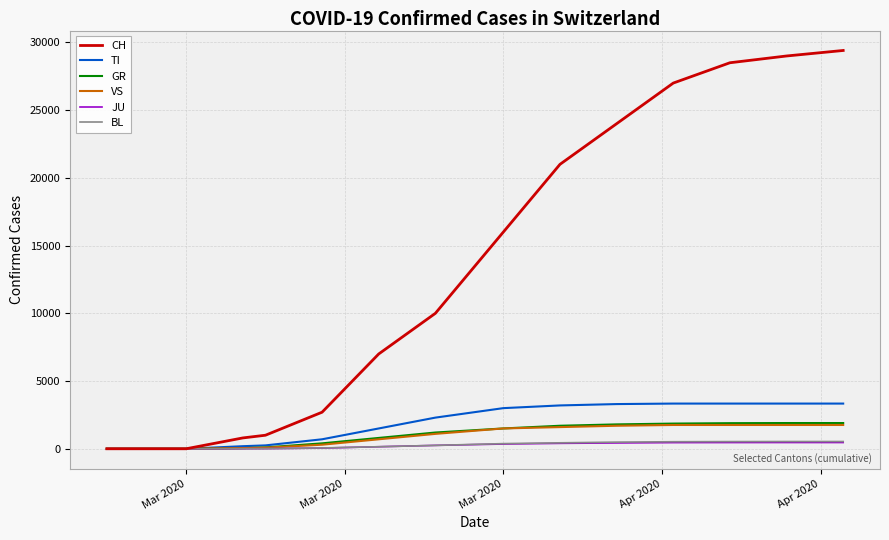

Which series has the largest total across all categories?

CH